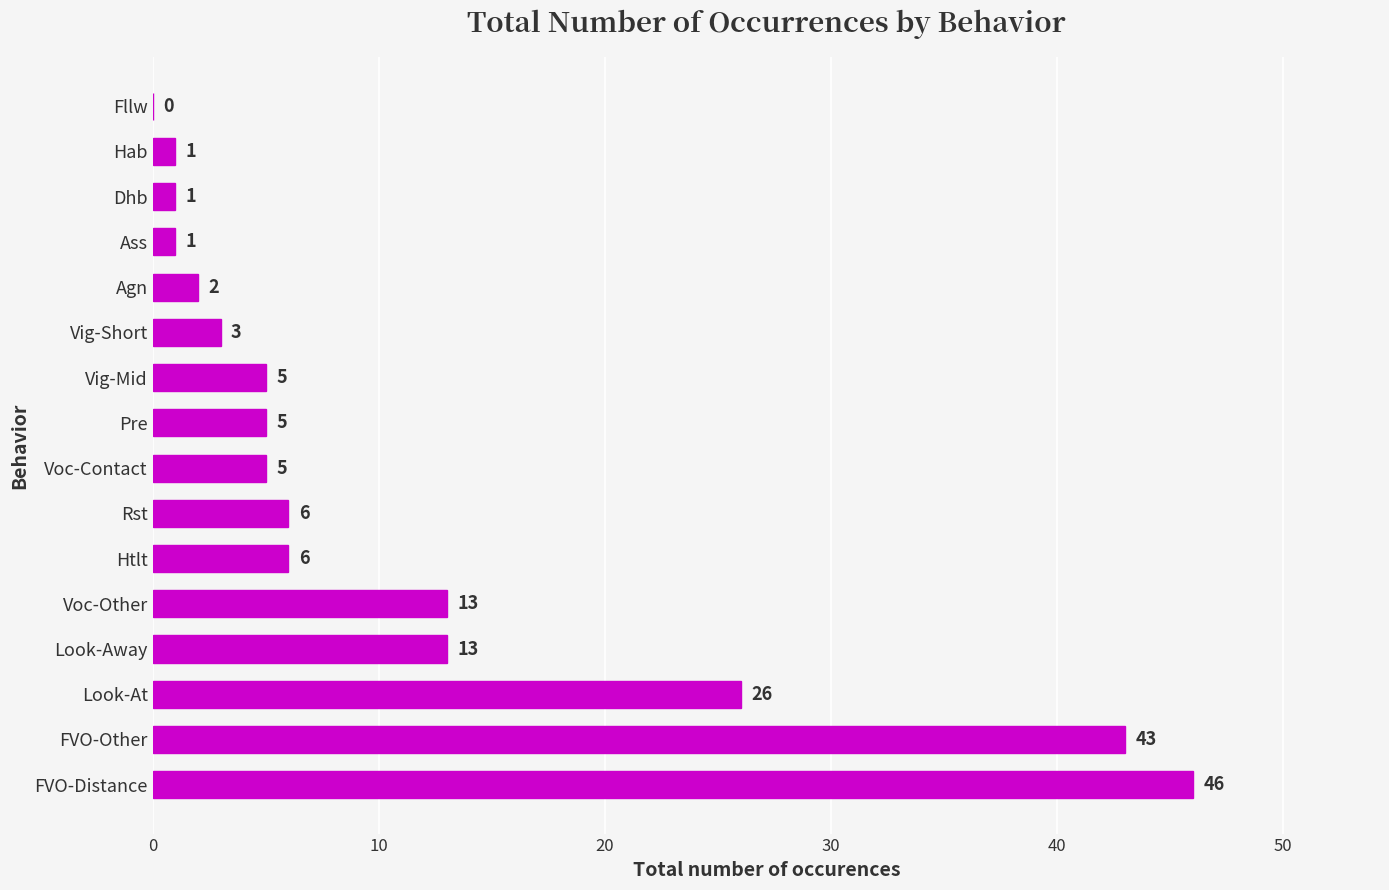

Reading bottom to top, list all the values displayed in this chart.

FVO-Distance=46	FVO-Other=43	Look-At=26	Look-Away=13	Voc-Other=13	Htlt=6	Rst=6	Voc-Contact=5	Pre=5	Vig-Mid=5	Vig-Short=3	Agn=2	Ass=1	Dhb=1	Hab=1	Fllw=0